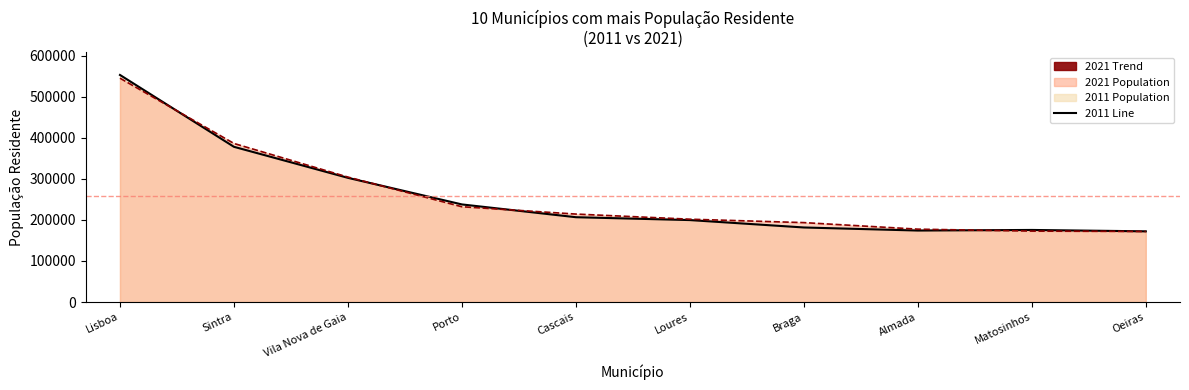

At which label does 2021 Line first exceed 214134?

Lisboa